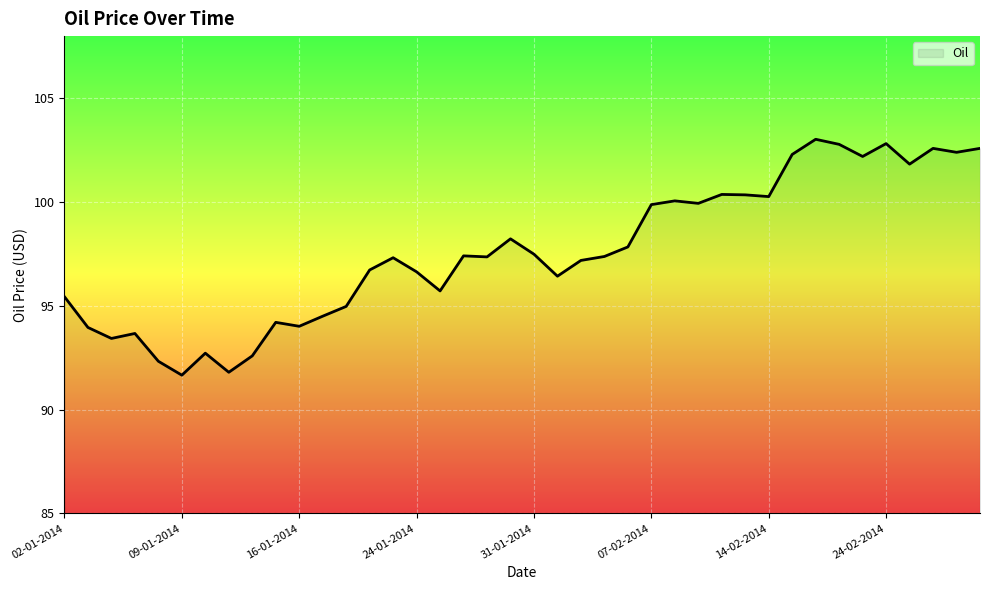

What is the greatest value displayed?

103.0